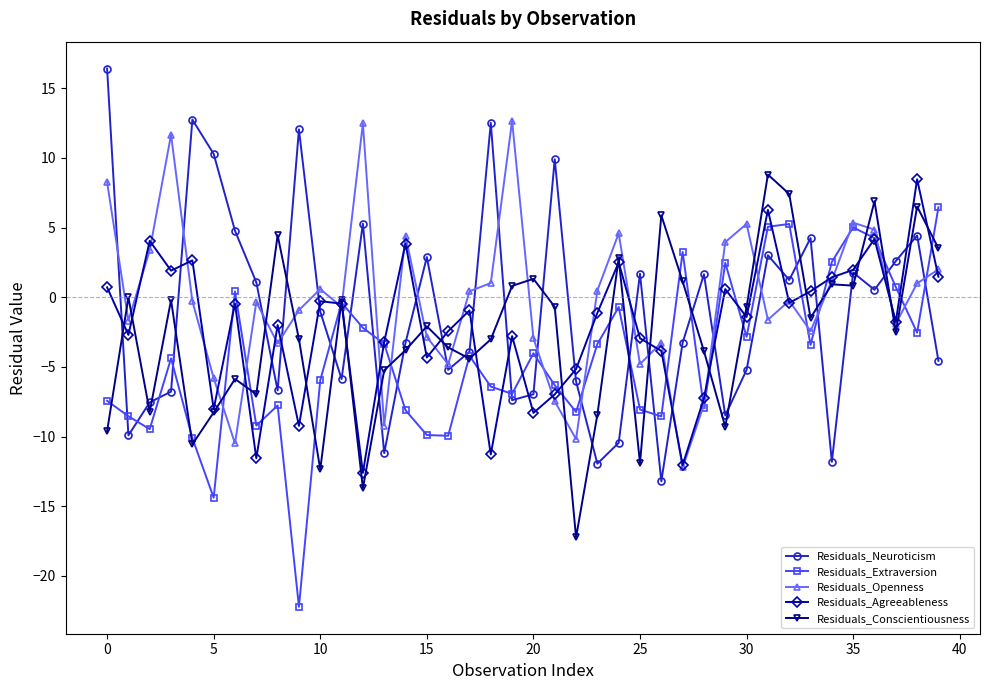

How many data points in Residuals_Conscientiousness are above -2?

19